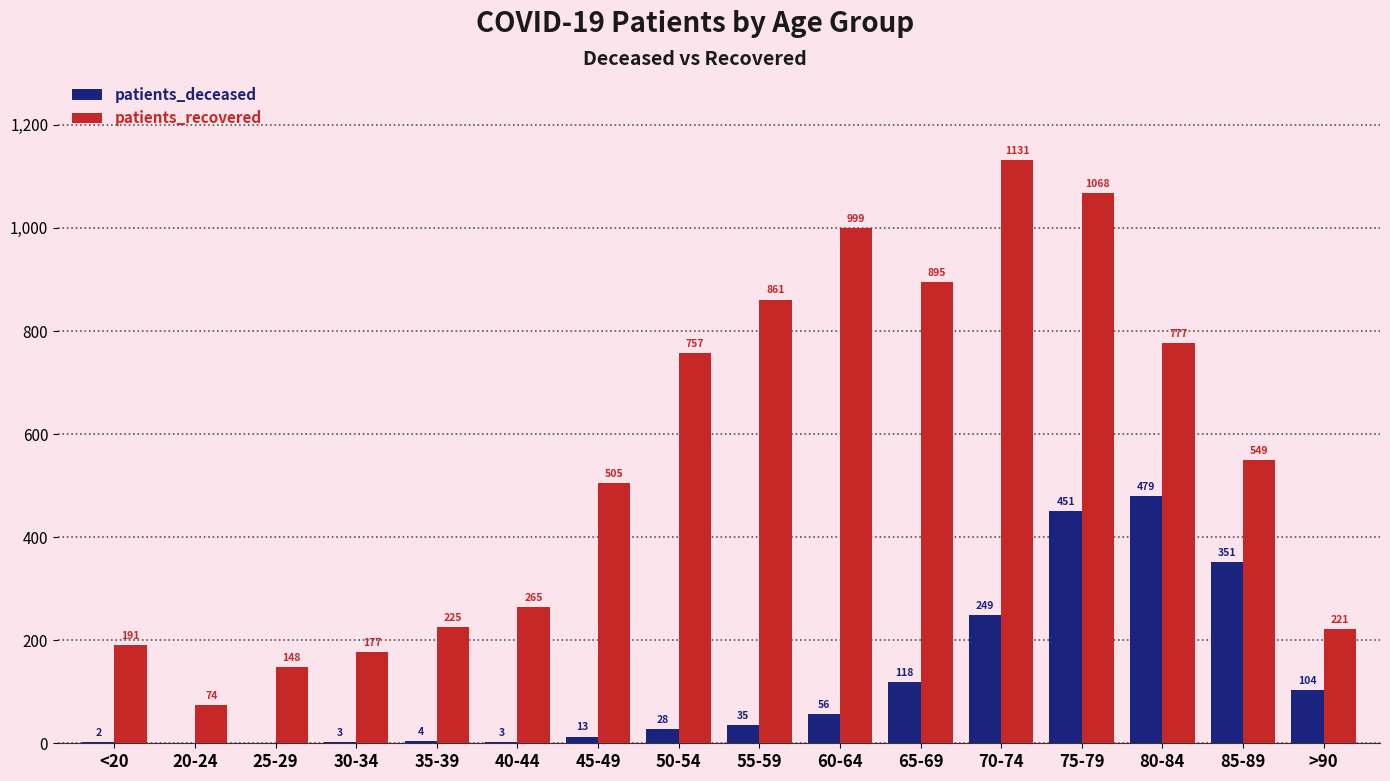

Is the value of patients_deceased at 40-44 greater than the value of patients_recovered at 80-84?

No